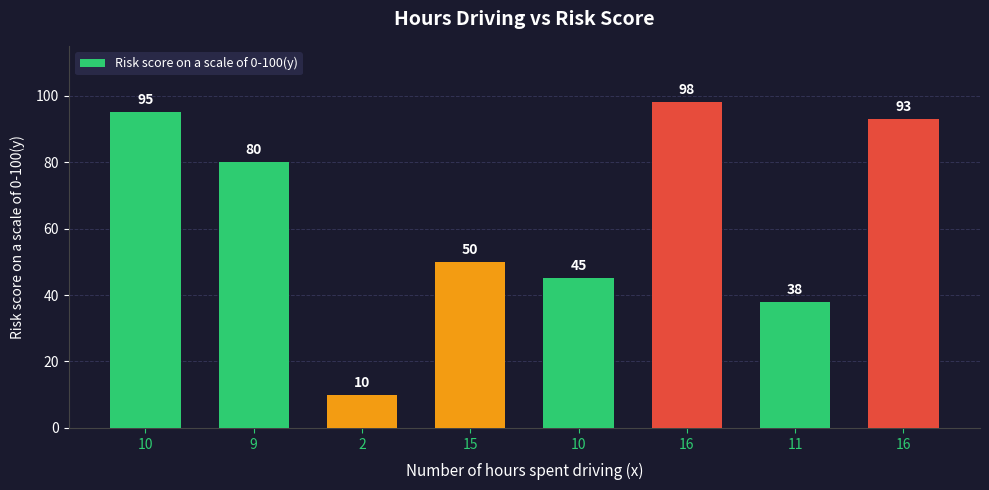

How many bars are there in total?

8